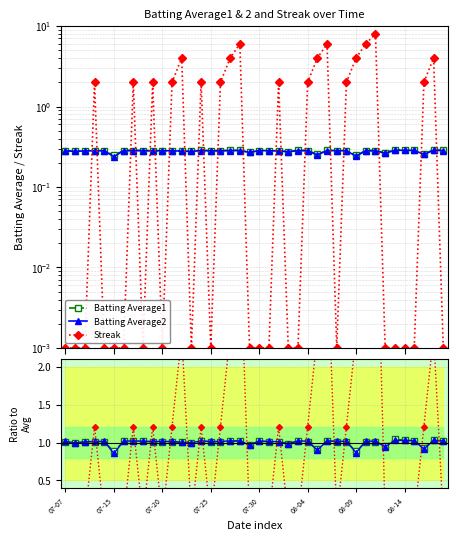

True or false: Batting Average2 and Batting Average1 cross at least once.

True